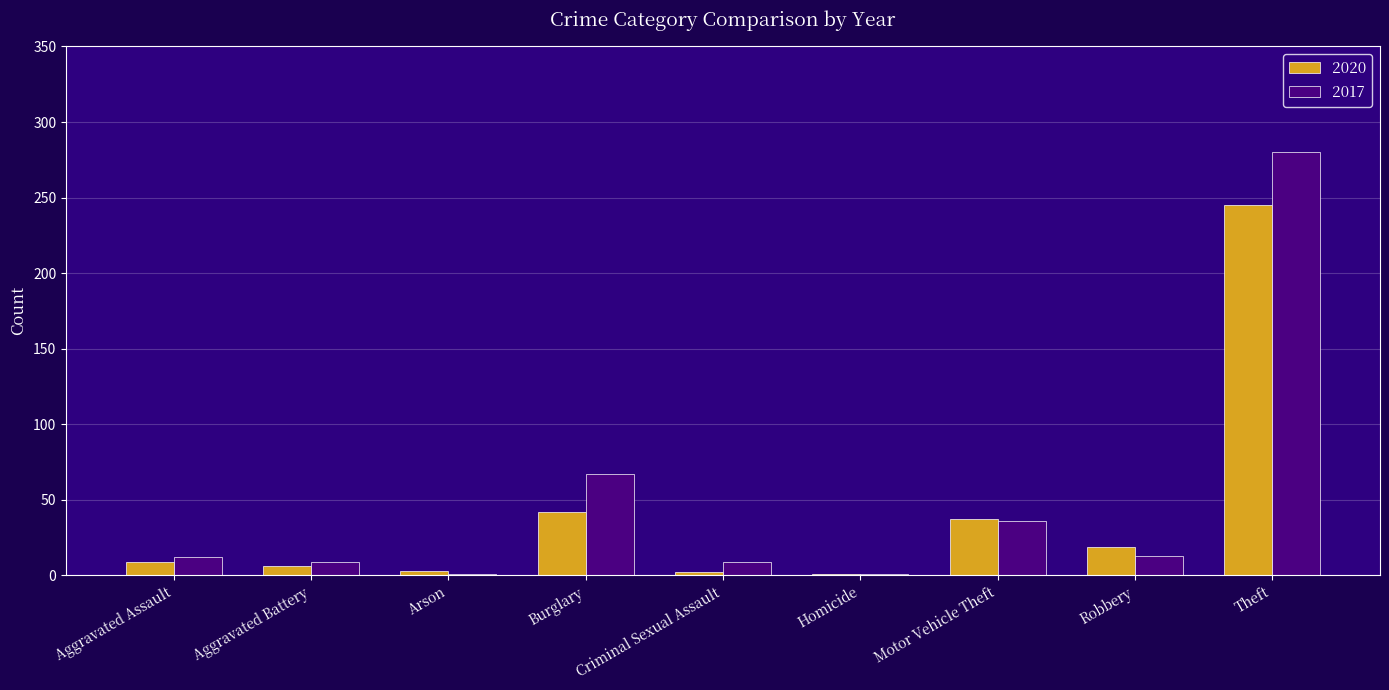

How many categories are shown in the chart?

9